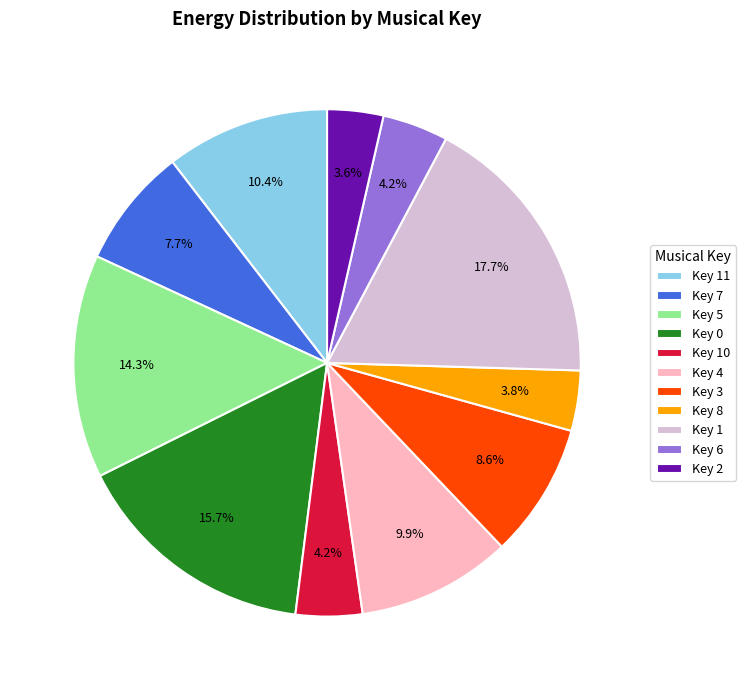

What percentage do Key 11 and Key 7 together represent?

18.1%